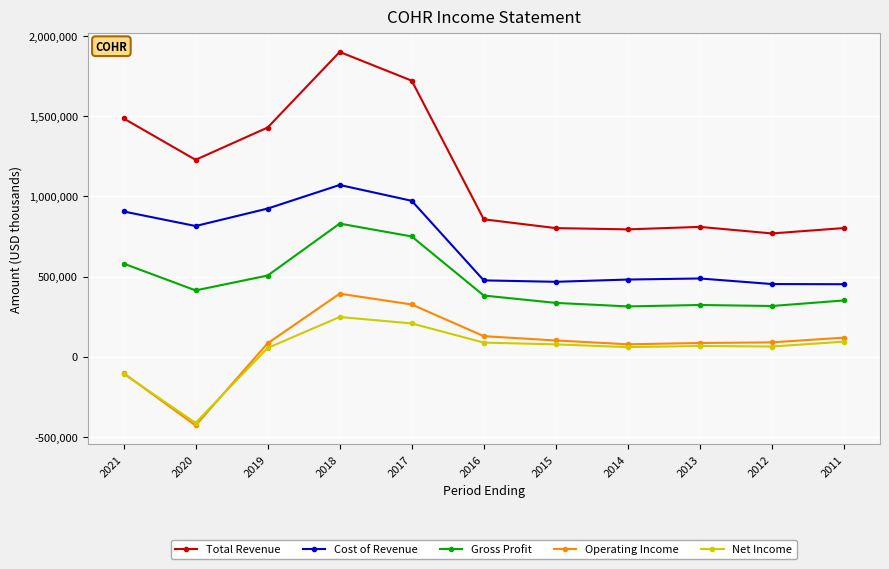

Where is the first local minimum for Net Income?

2020